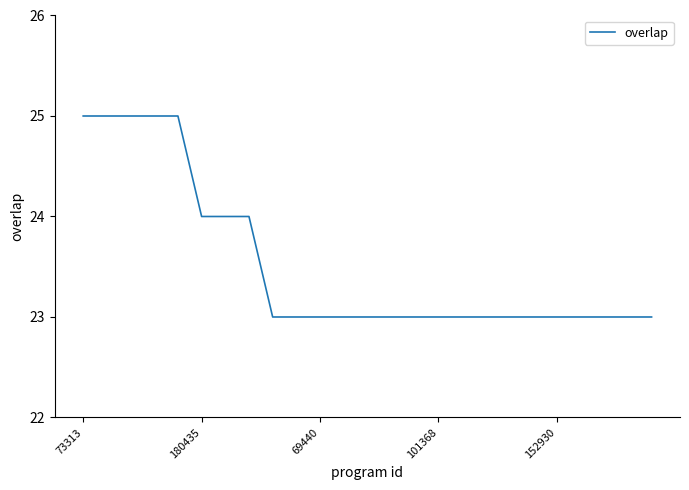

What is the smallest value displayed?

23